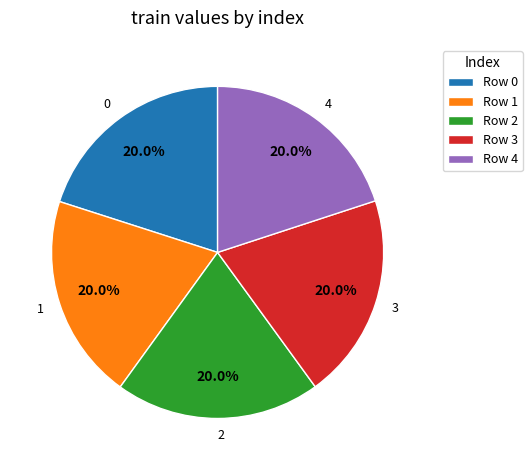

What is the total percentage of 1 and 2?

40.0%